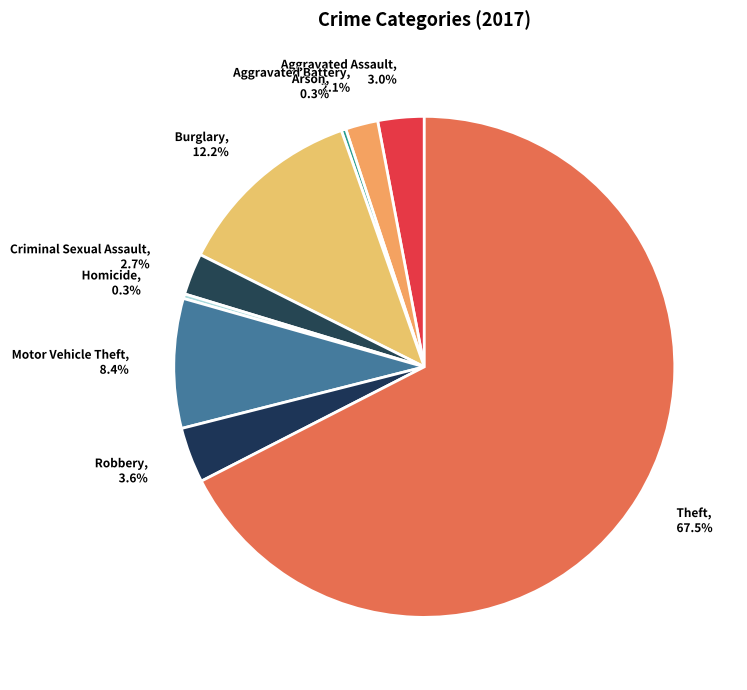

The Burglary slice represents 12% of the pie. True or false?

True